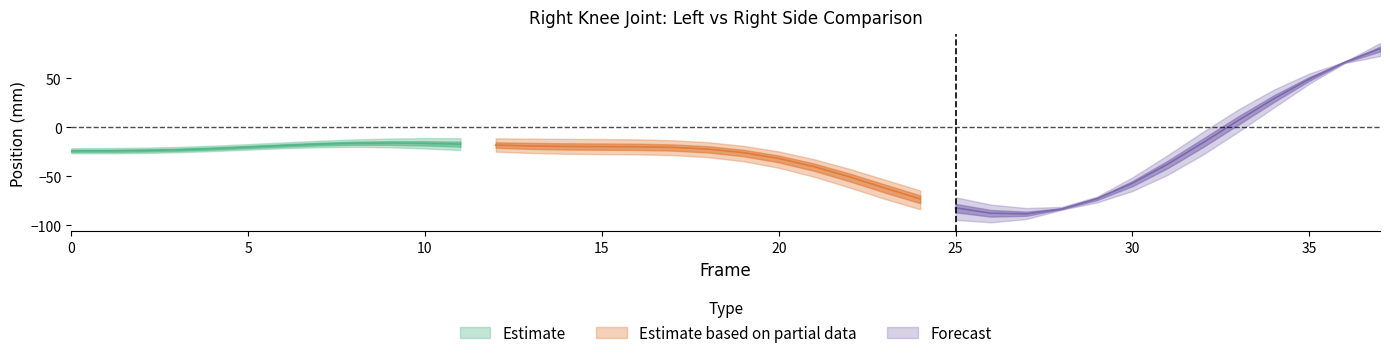

Is this an area chart (filled region under the line)?

No